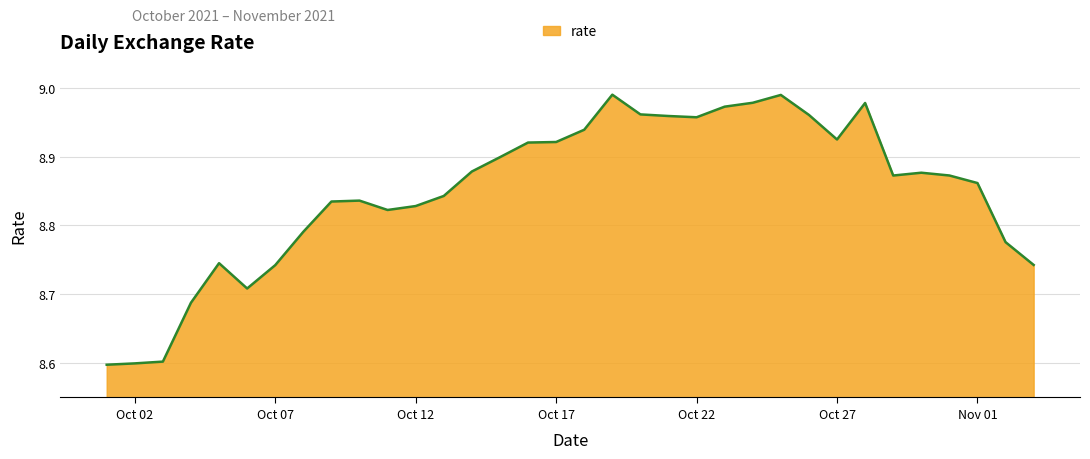

What is the difference between the maximum and minimum values?

0.4